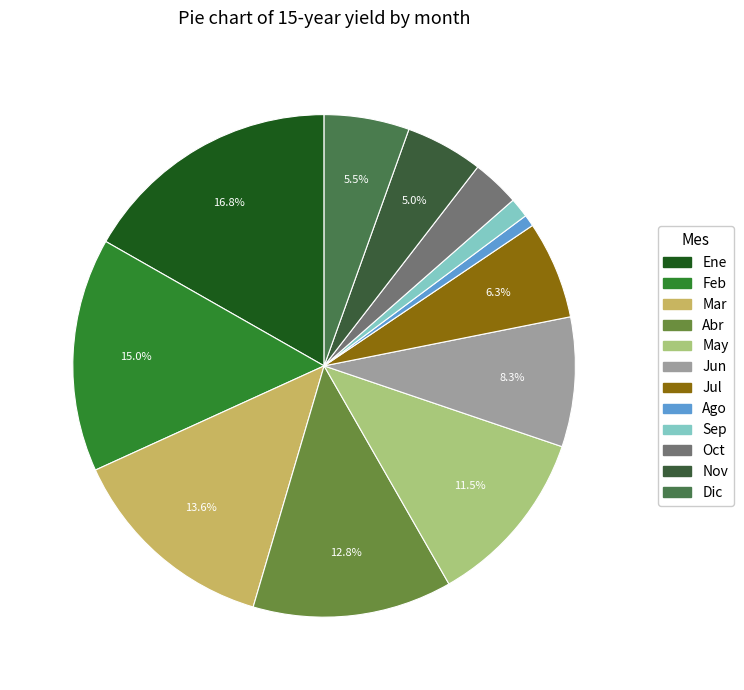

How many slices are in this pie chart?

12